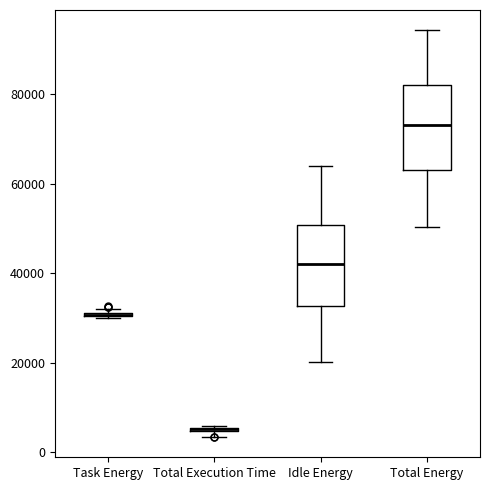

Where is the upper edge of the box for Total Execution Time on the y-axis? The values are not printed on the chart, so give them approximately, as read against the axis.

6000